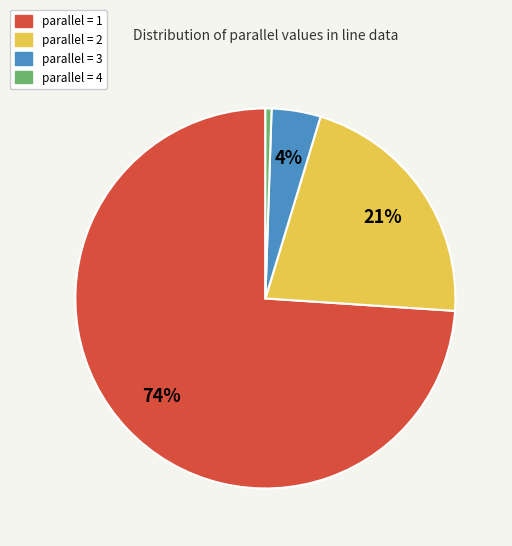

Between parallel = 4 and parallel = 3, which is larger?

parallel = 3